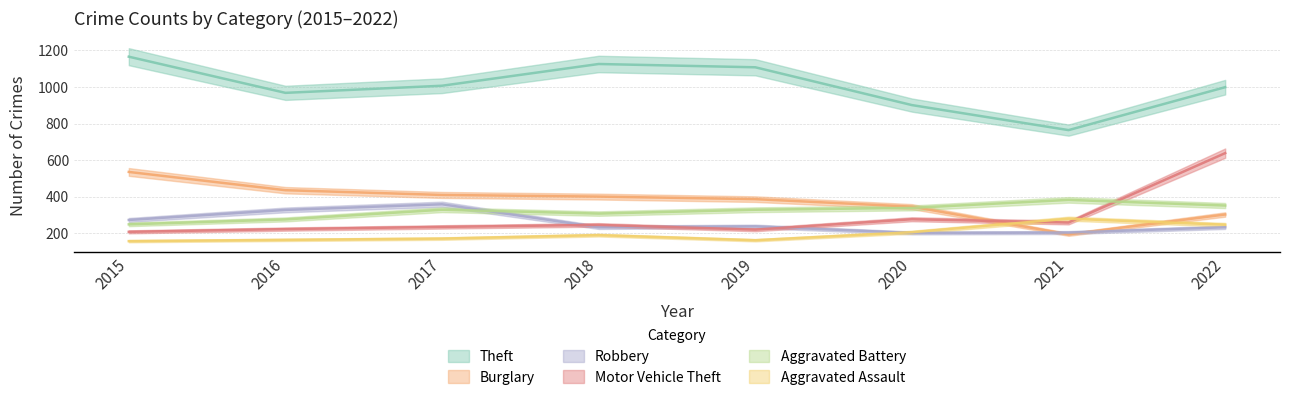

How many lines are shown in the chart?

6